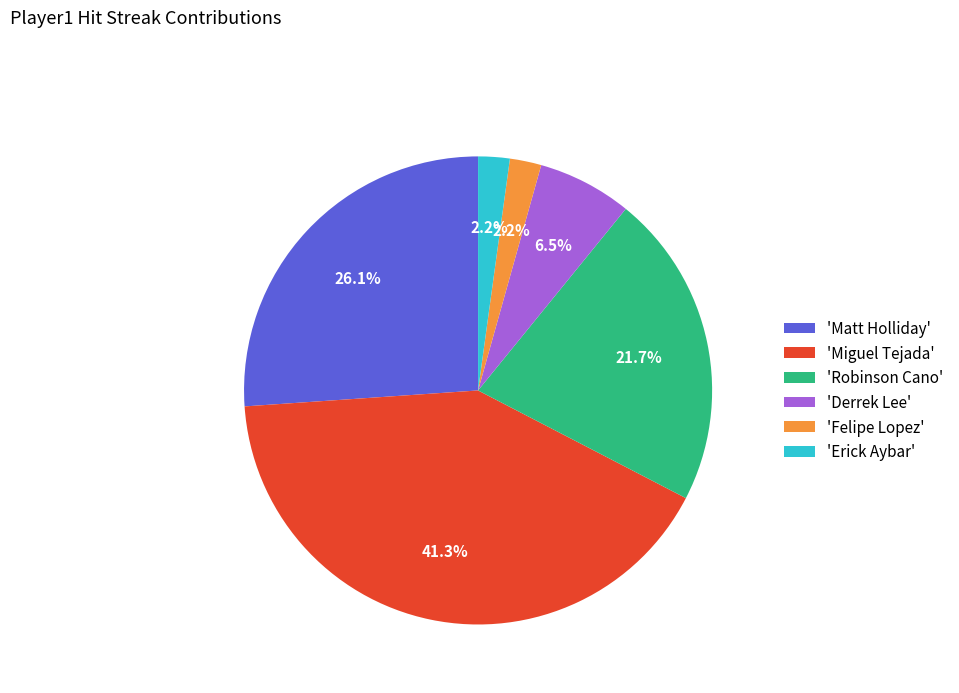

How many slices are in this pie chart?

6